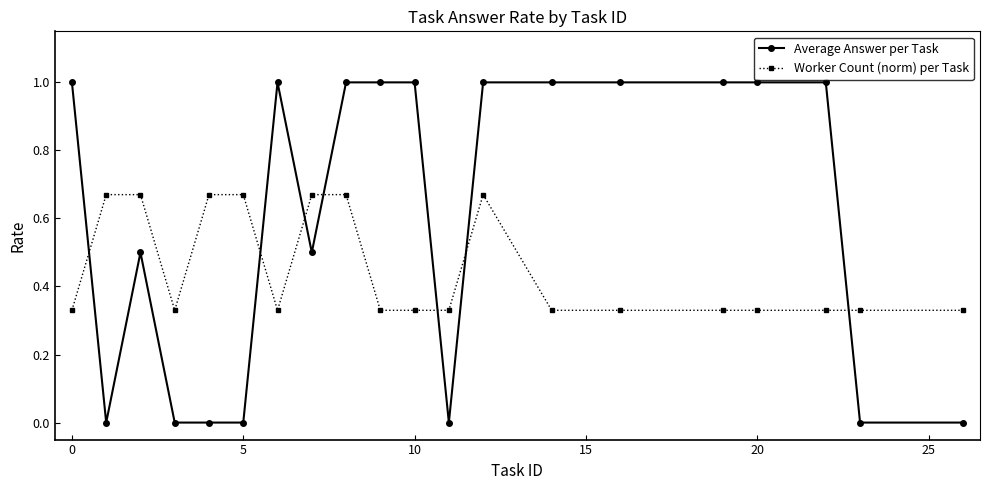

Is this an area chart (filled region under the line)?

No